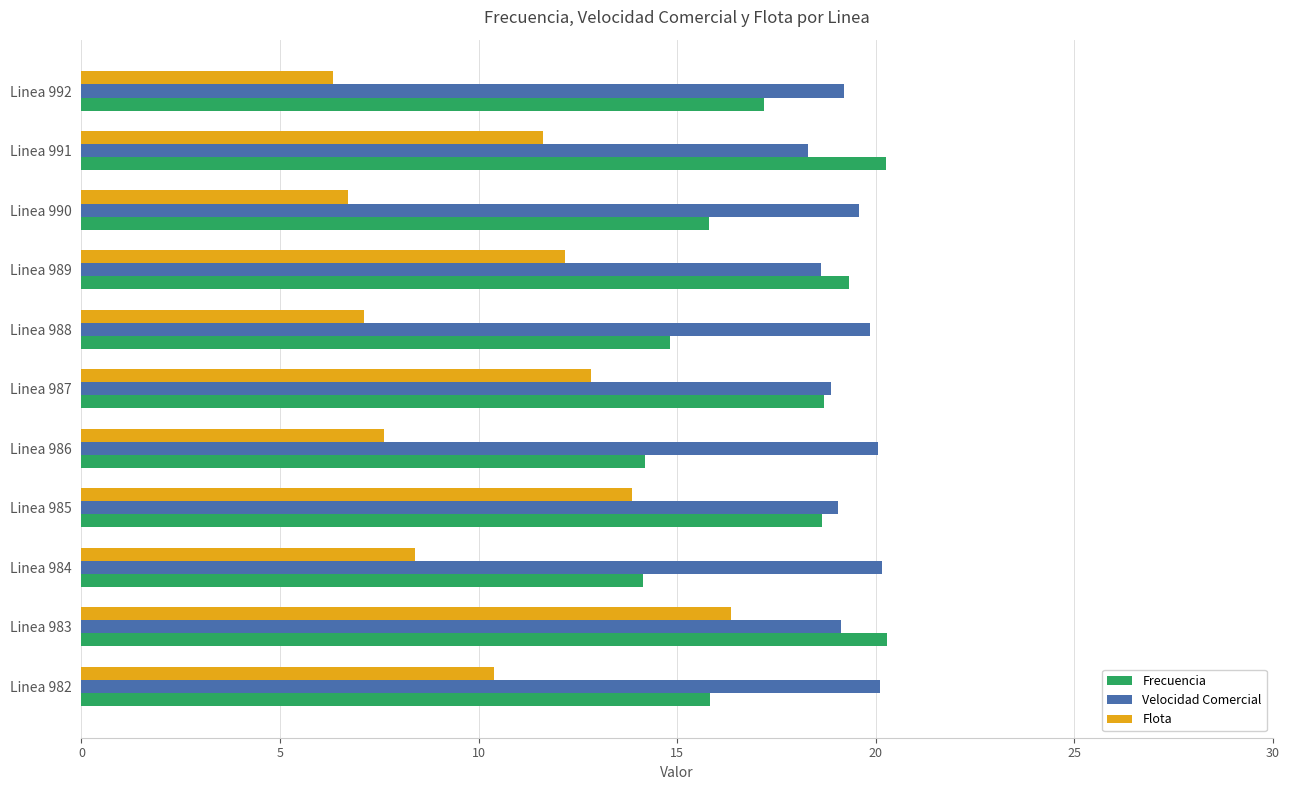

The value of Velocidad Comercial at Linea 983 is 19.1. True or false?

True